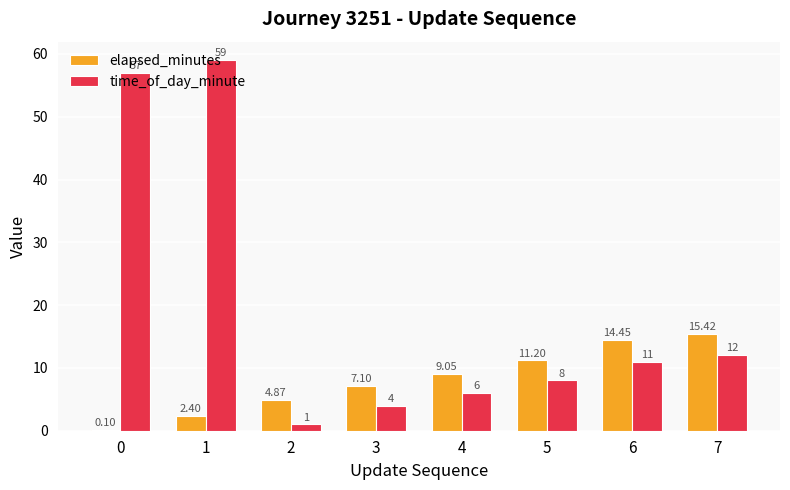

What is the sum of all time_of_day_minute values?

158.0